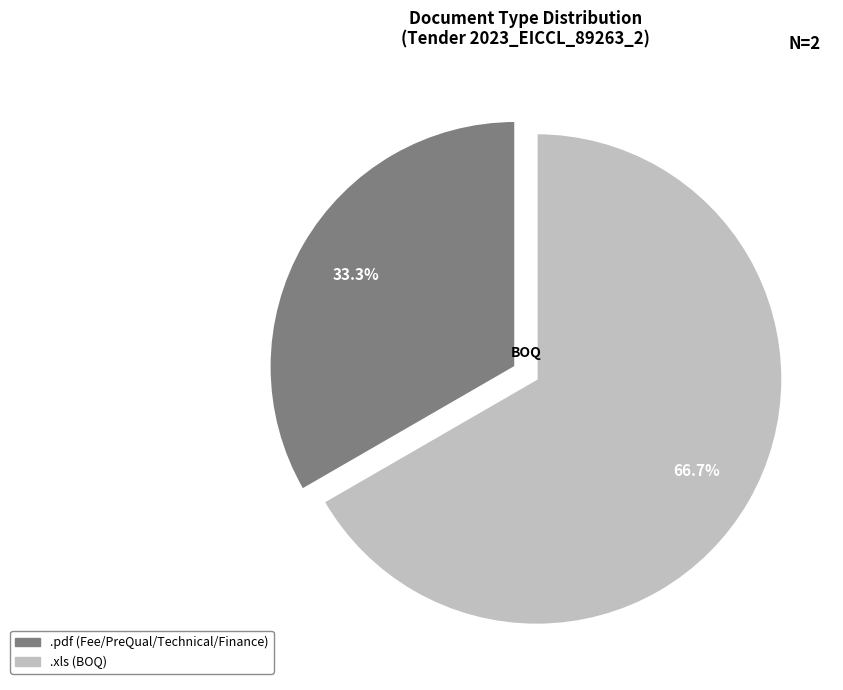

How many slices are in this pie chart?

2